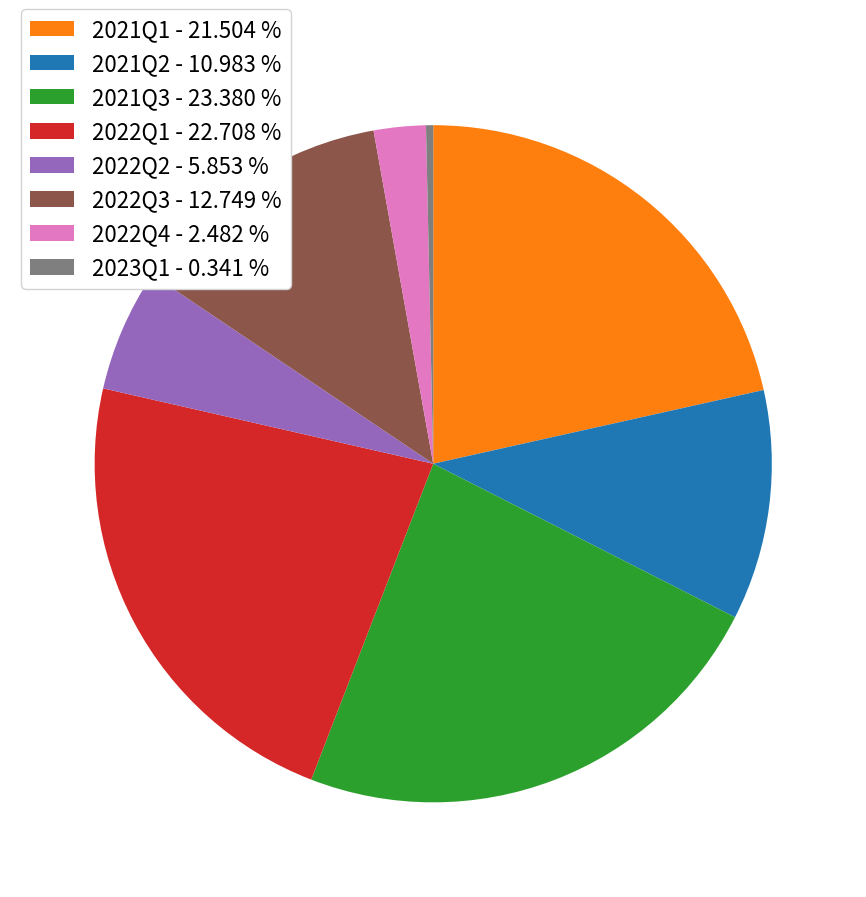

Does any single category account for the majority?

No